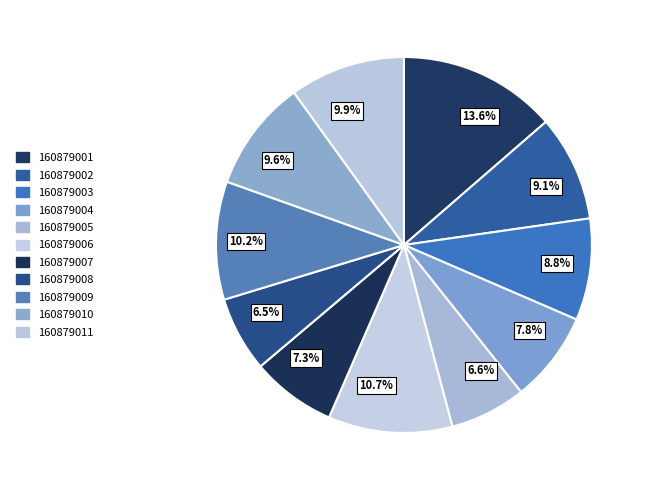

Approximately how many times larger is the value at 160879006 compared to 160879002?

1.2